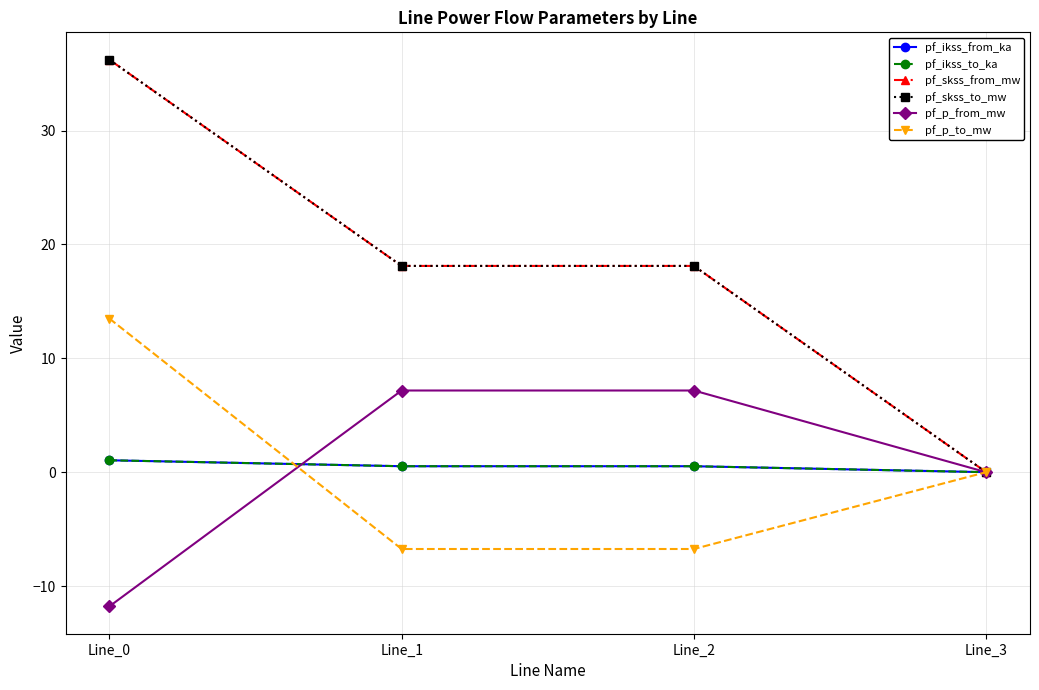

Is the value of pf_p_from_mw at Line_3 greater than the value of pf_p_to_mw at Line_1?

Yes